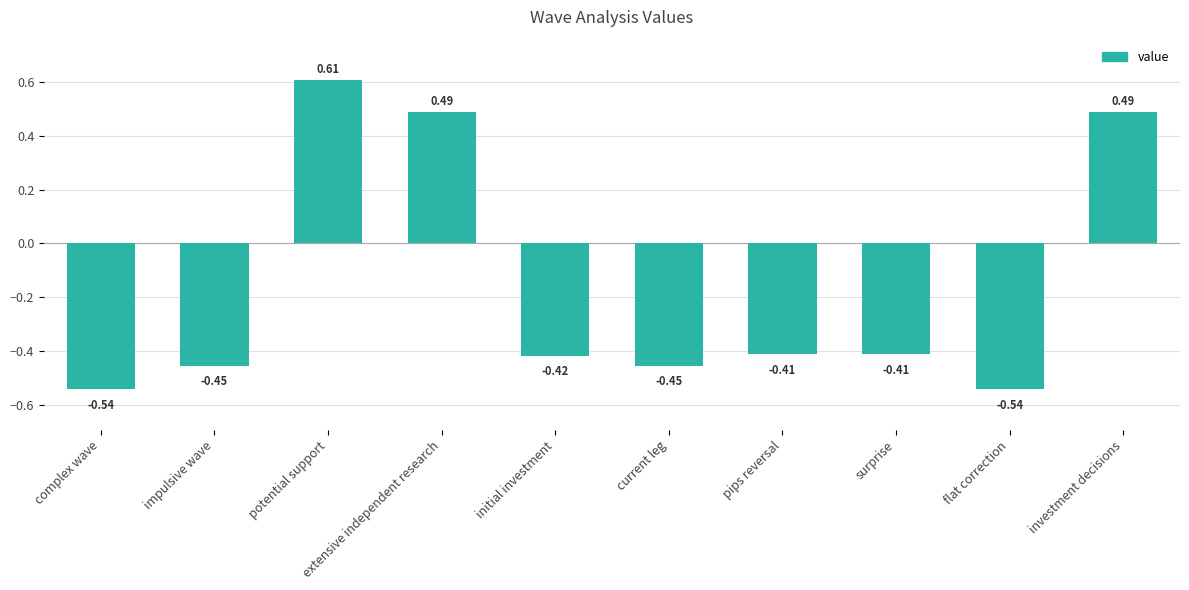

How many distinct data groups are displayed?

1